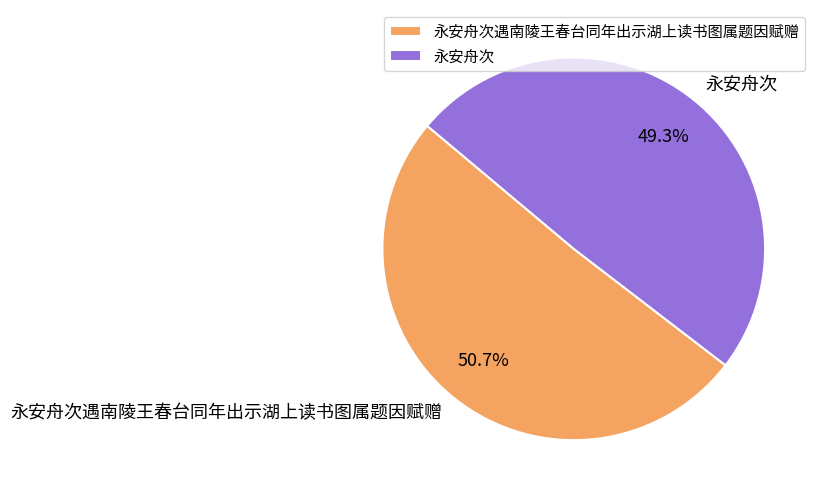

What is the ratio of the value at 永安舟次 to the value at 永安舟次遇南陵王春台同年出示湖上读书图属题因赋赠?

1.0